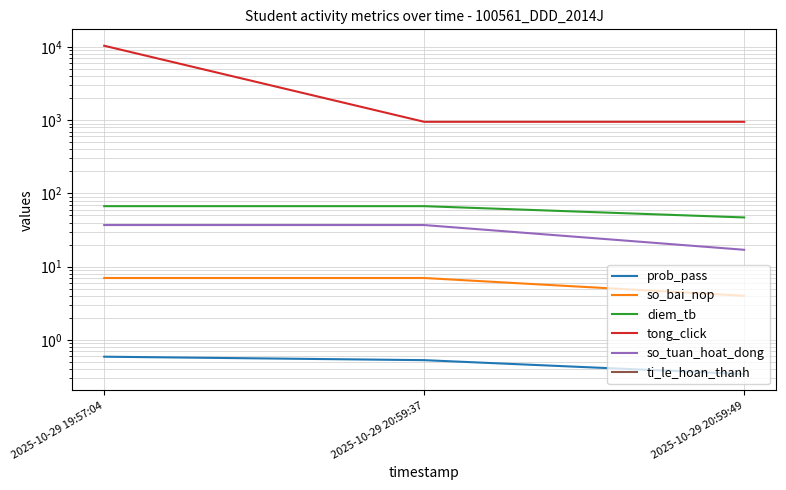

Which category has the lowest value in the prob_pass series?

2025-10-29 20:59:49